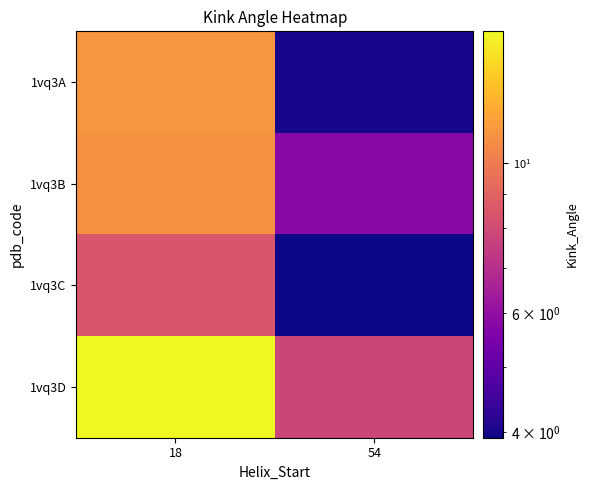

How many data points does each series have?

2